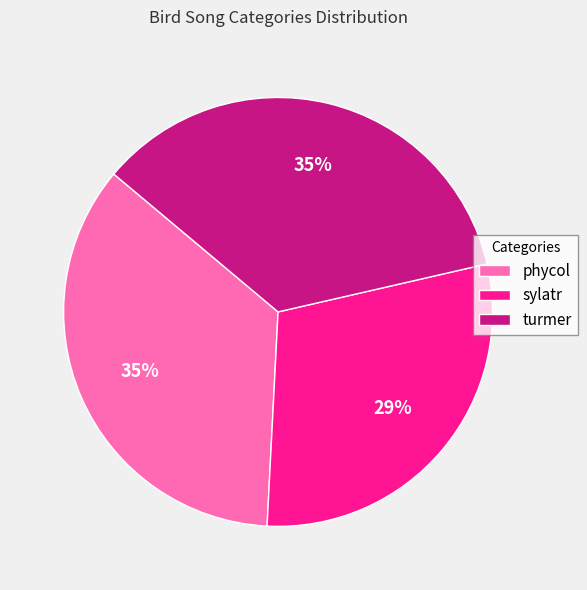

To the nearest percent, what is the combined percentage of turmer and sylatr?

65%